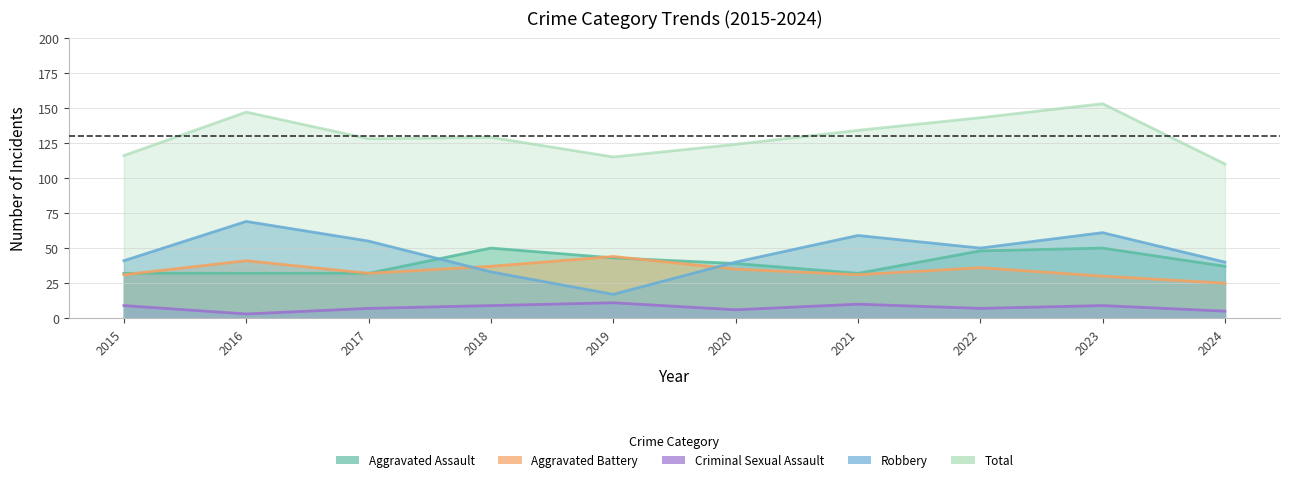

What is the minimum value shown in the chart?

3